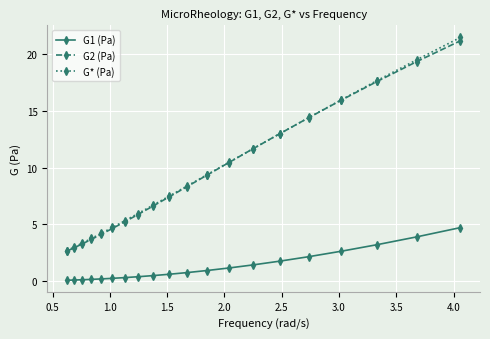

True or false: G2 (Pa) has more than 2 interior local peaks.

False